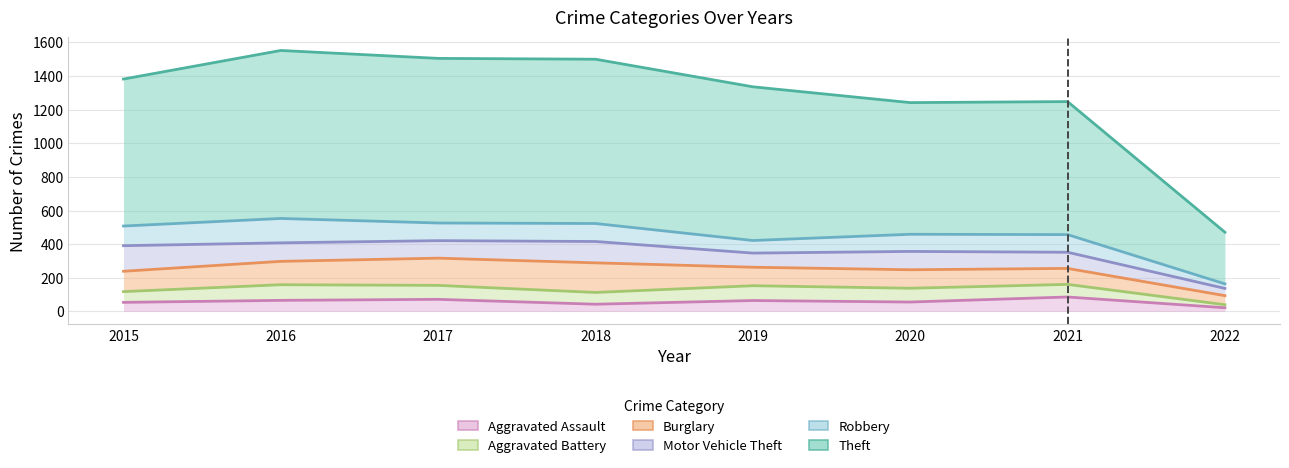

Which series has the widest spread of values?

Theft